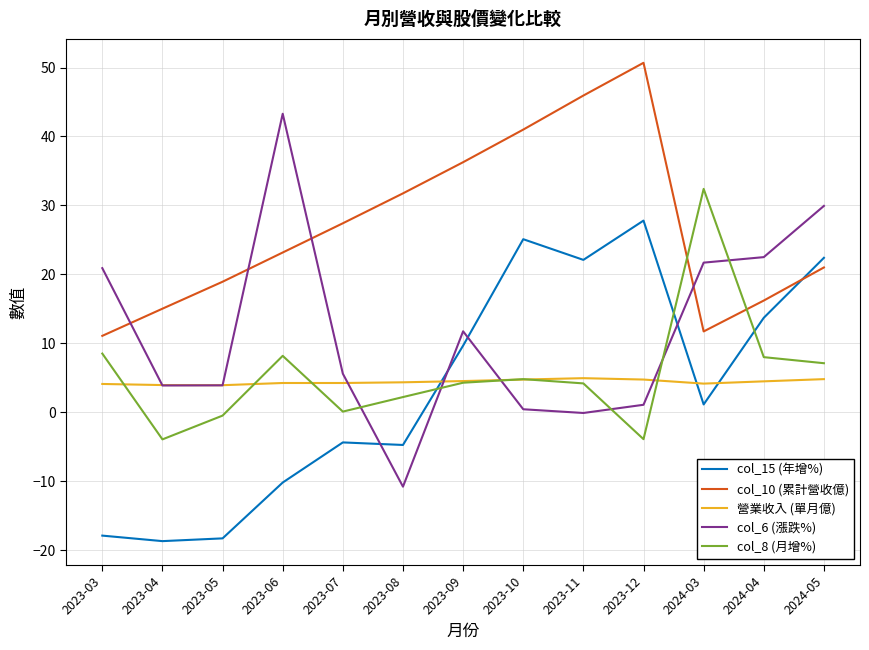

Which series has the widest spread of values?

col_6 (漲跌%)